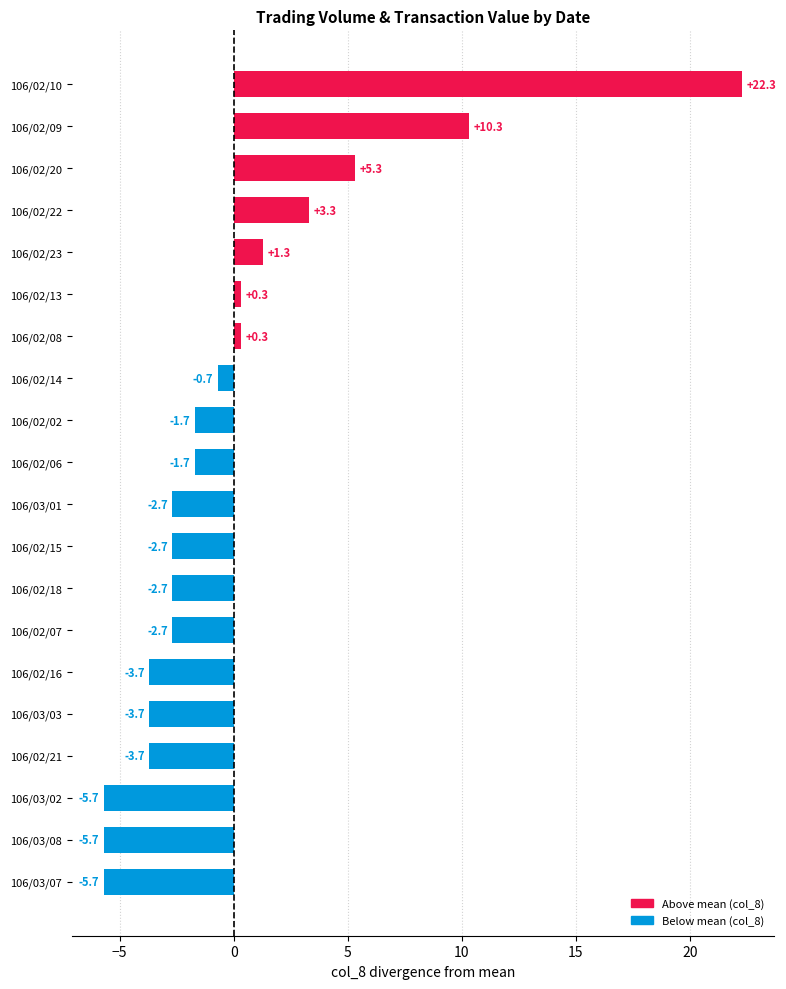

What is the smallest value displayed?

-5.7